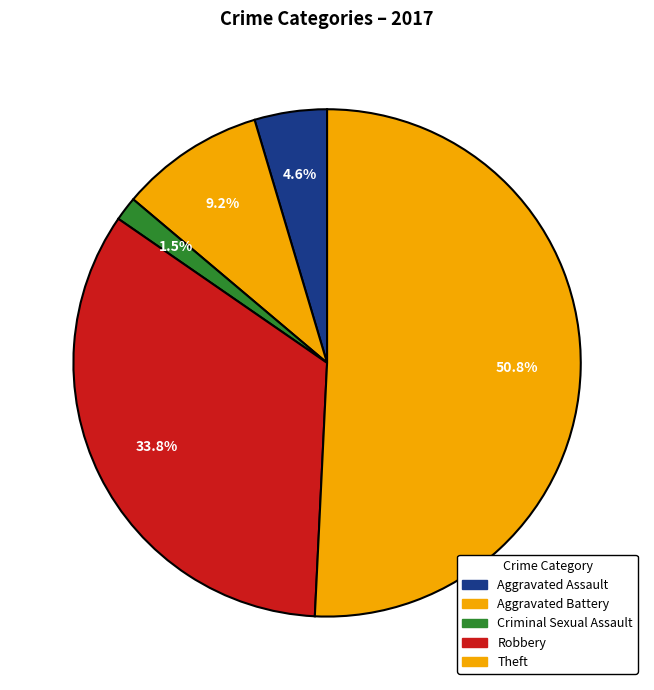

How many segments does this pie chart have?

5